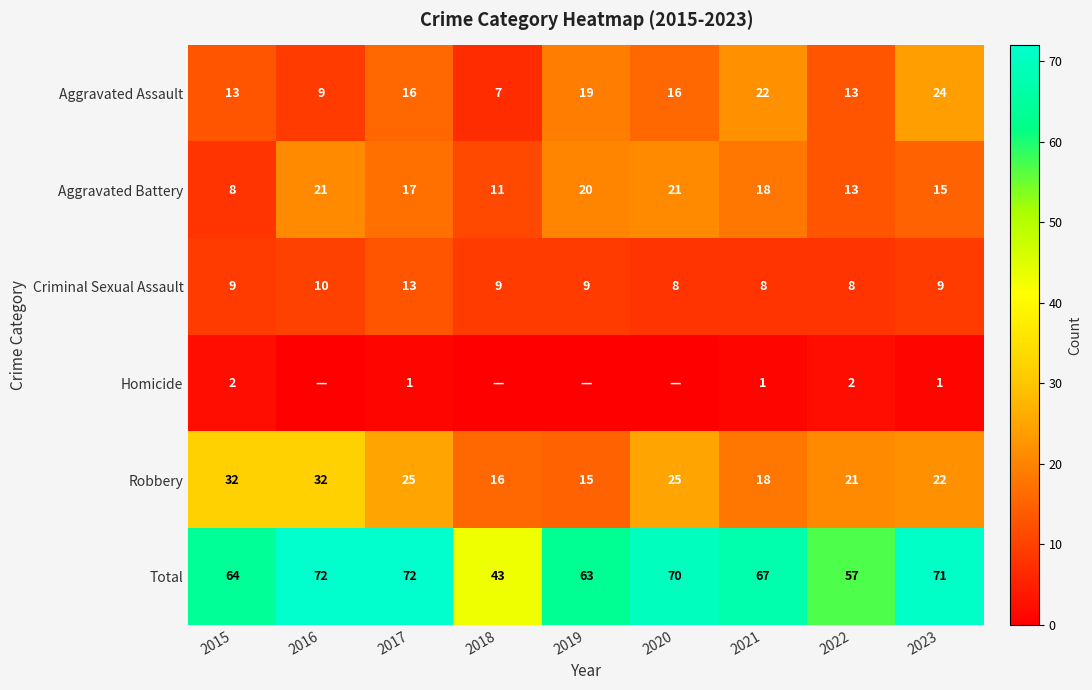

True or false: Robbery has a value of 25 at 2020.

True